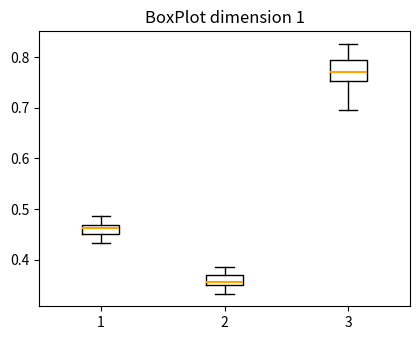

Reading left to right, transcribe this box plot: for each box, give where its median line is, the range the box spans, and where its two whiskers end, as read against the y-axis. The values are not printed on the chart, so give them approximately, as read against the axis.

1: median 0.46, box 0.45 to 0.47, whiskers 0.43 to 0.49
2: median 0.36, box 0.35 to 0.37, whiskers 0.33 to 0.39
3: median 0.77, box 0.75 to 0.79, whiskers 0.70 to 0.83